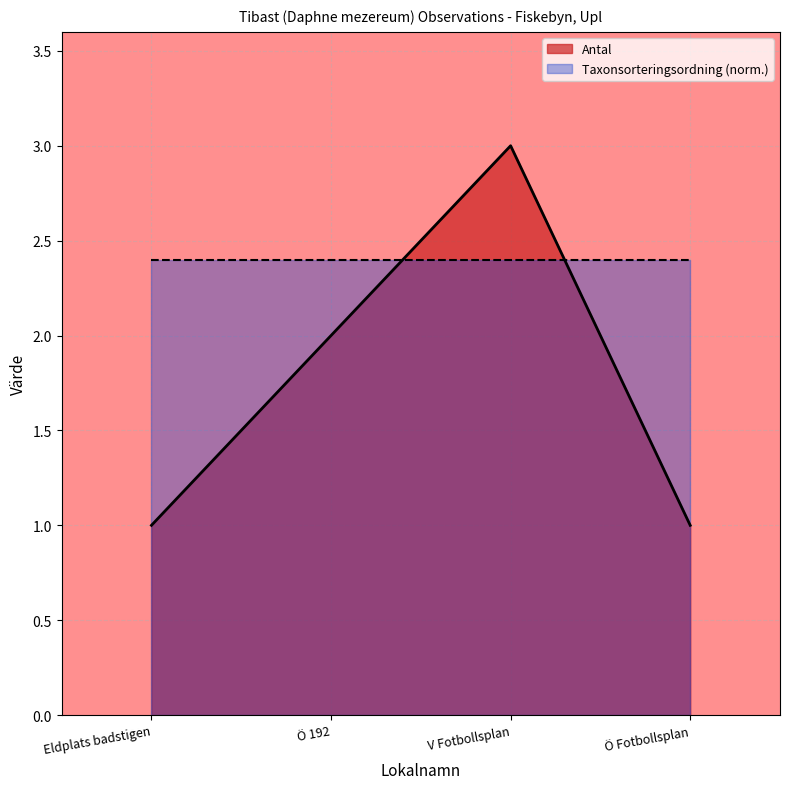

What is the smallest value displayed?

1.0